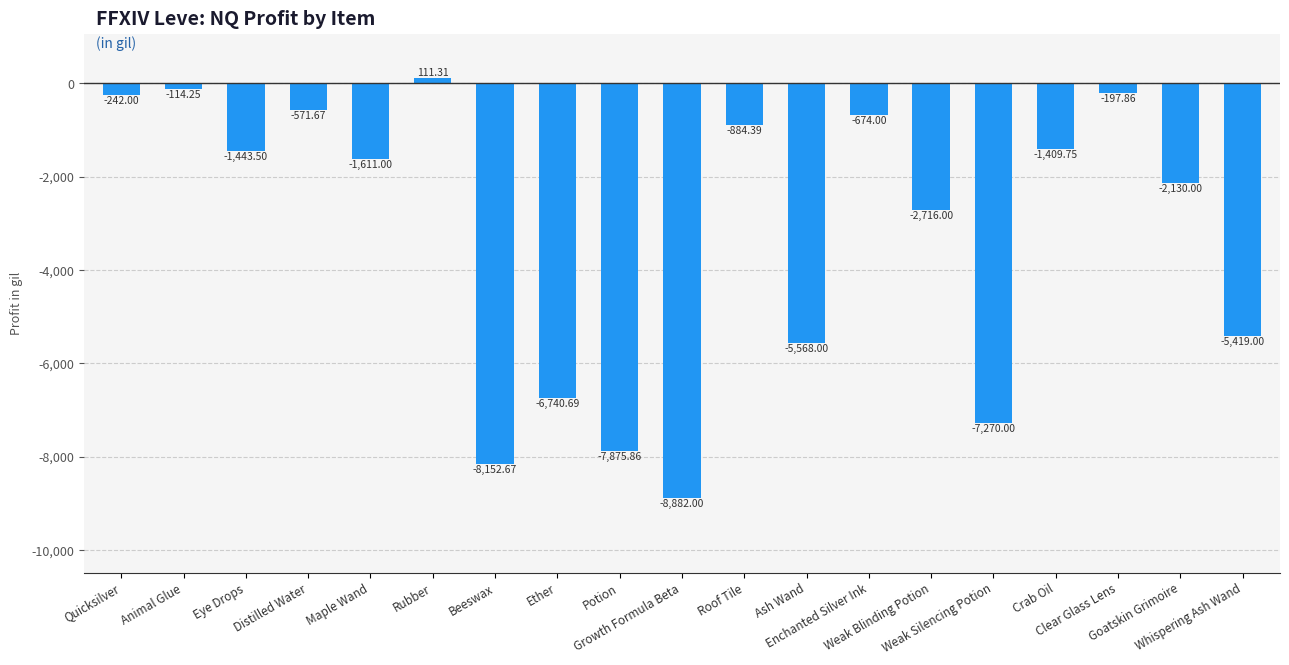

What value does the data have at Animal Glue?

-114.2